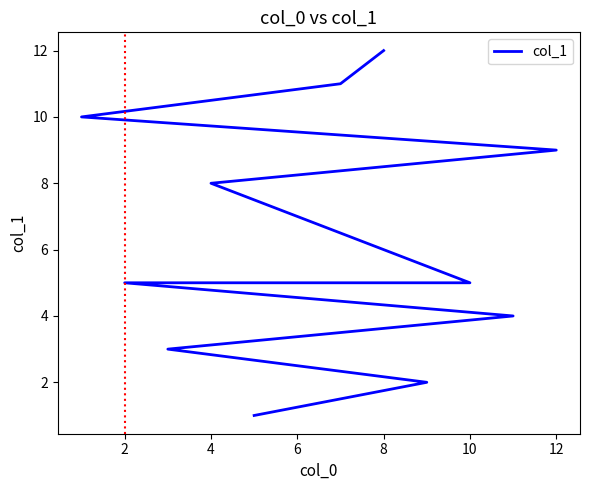

What is the difference between the second highest and second lowest values?

9